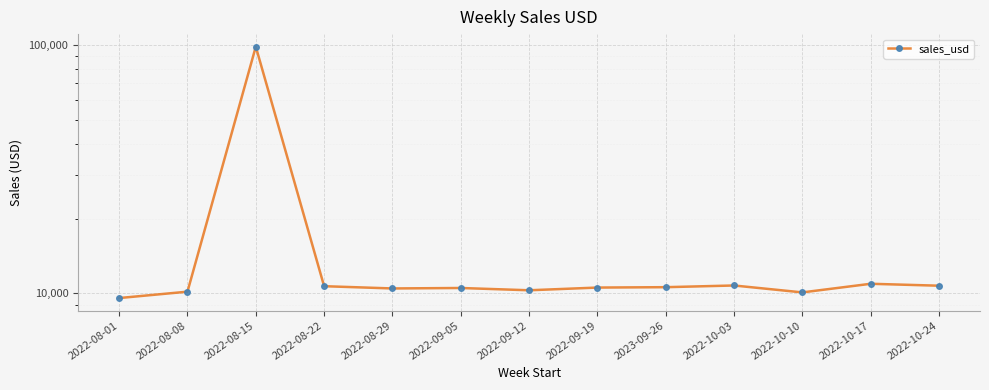

True or false: the data shows 2999.3 at 2022-10-24.

False